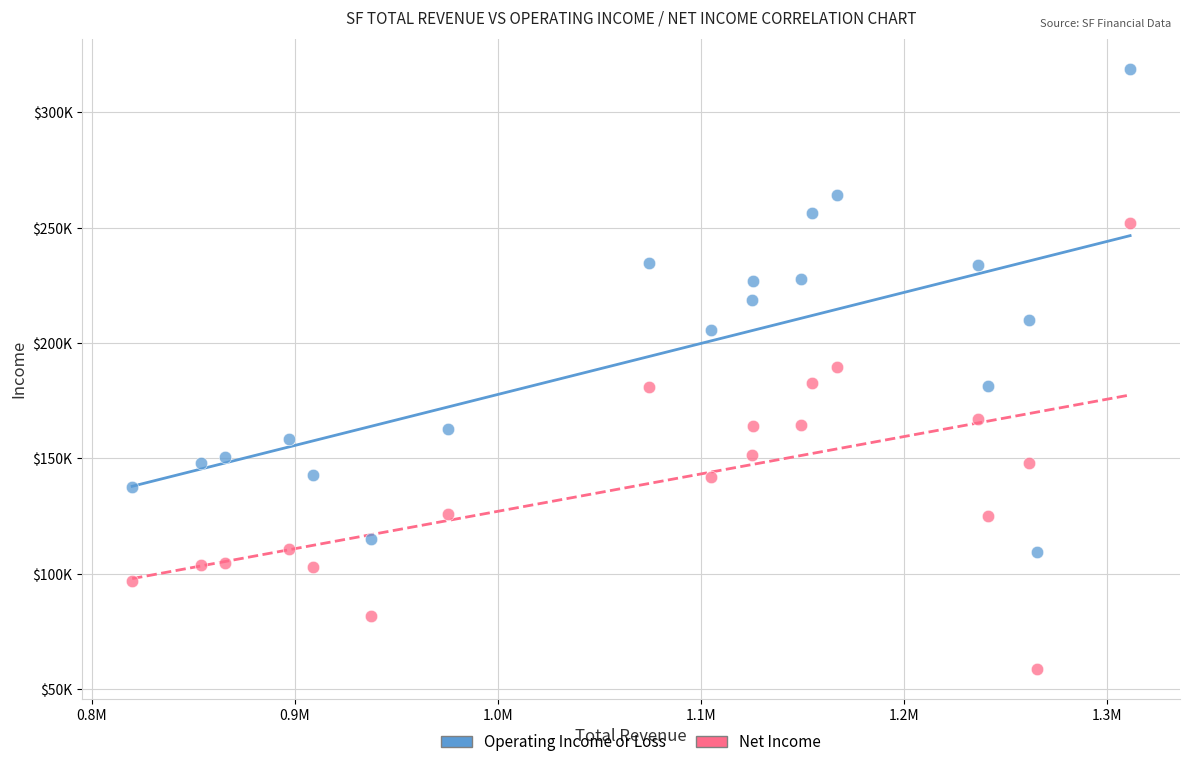

Which series has the widest spread of Y values?

Operating Income or Loss